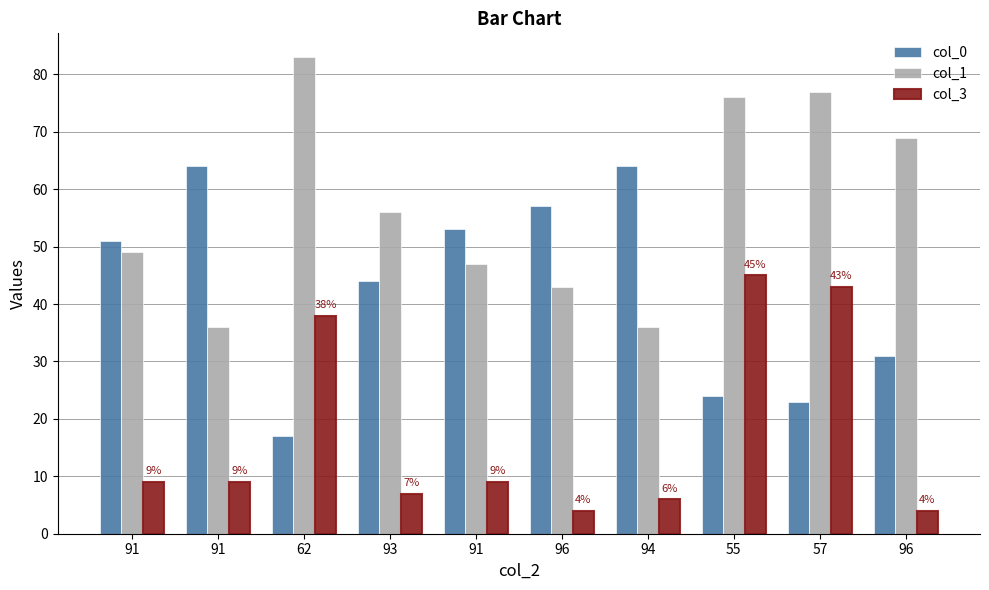

Which has a higher value, 91 or 57?

91